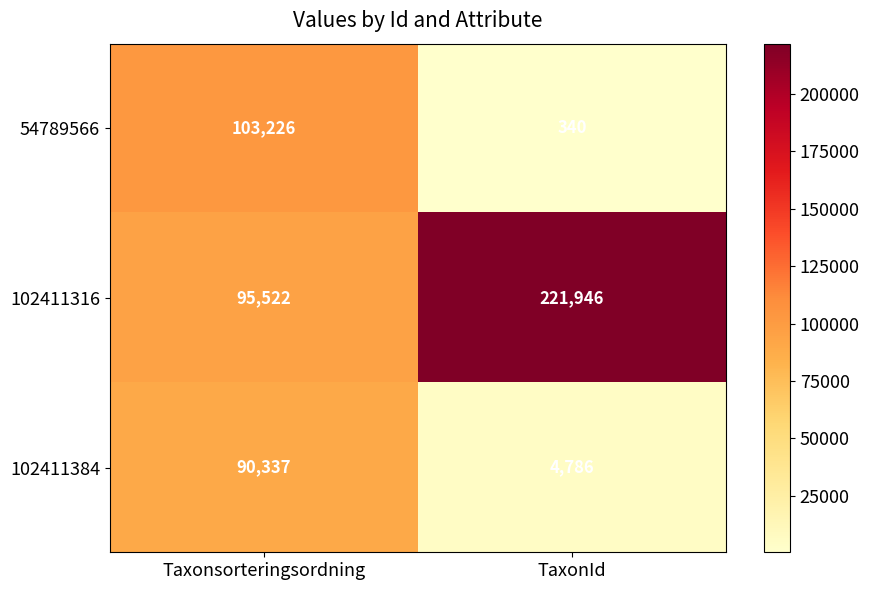

What is the sum of all 54789566 values?

103566